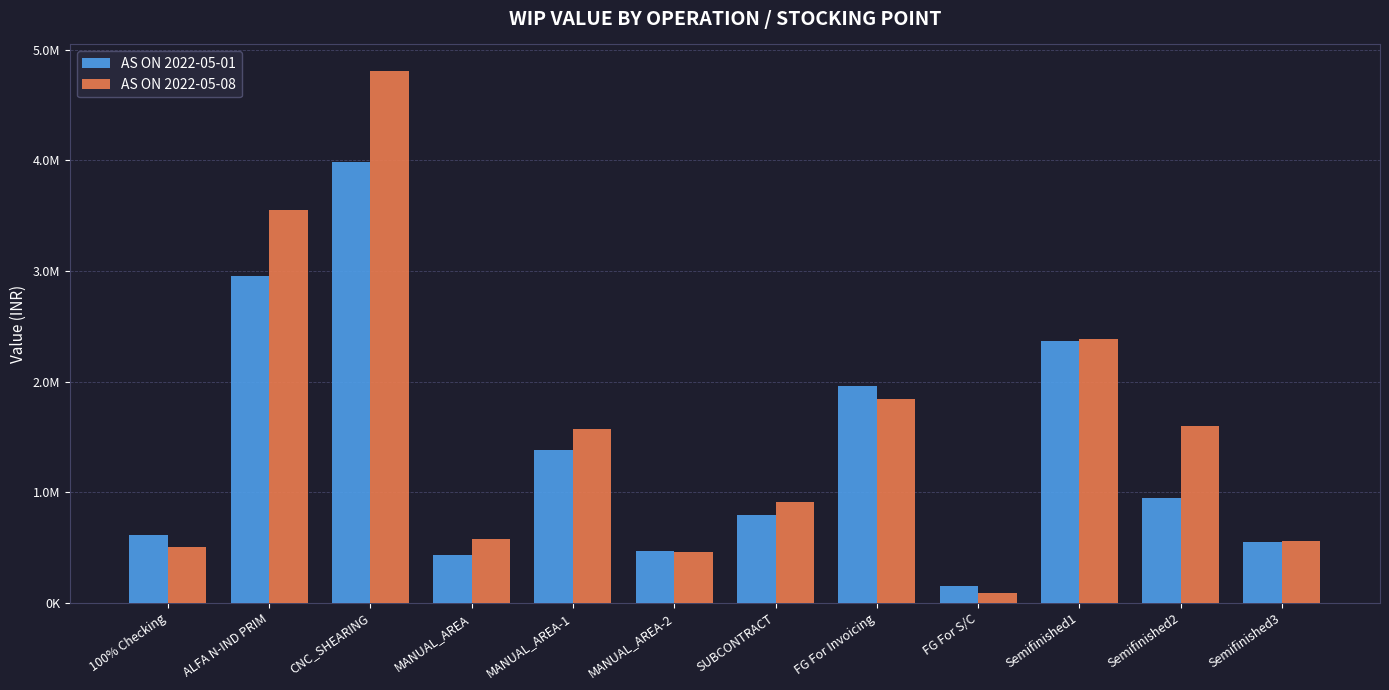

Does the chart contain any negative values?

No